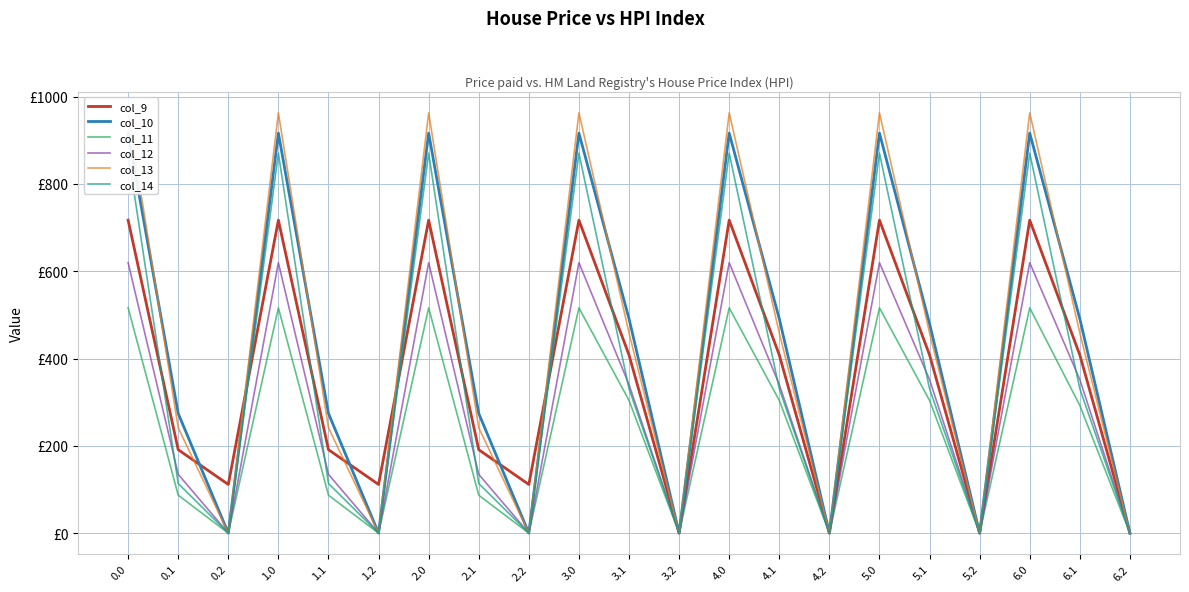

What is the total value across all series at 4.1?

2332.5